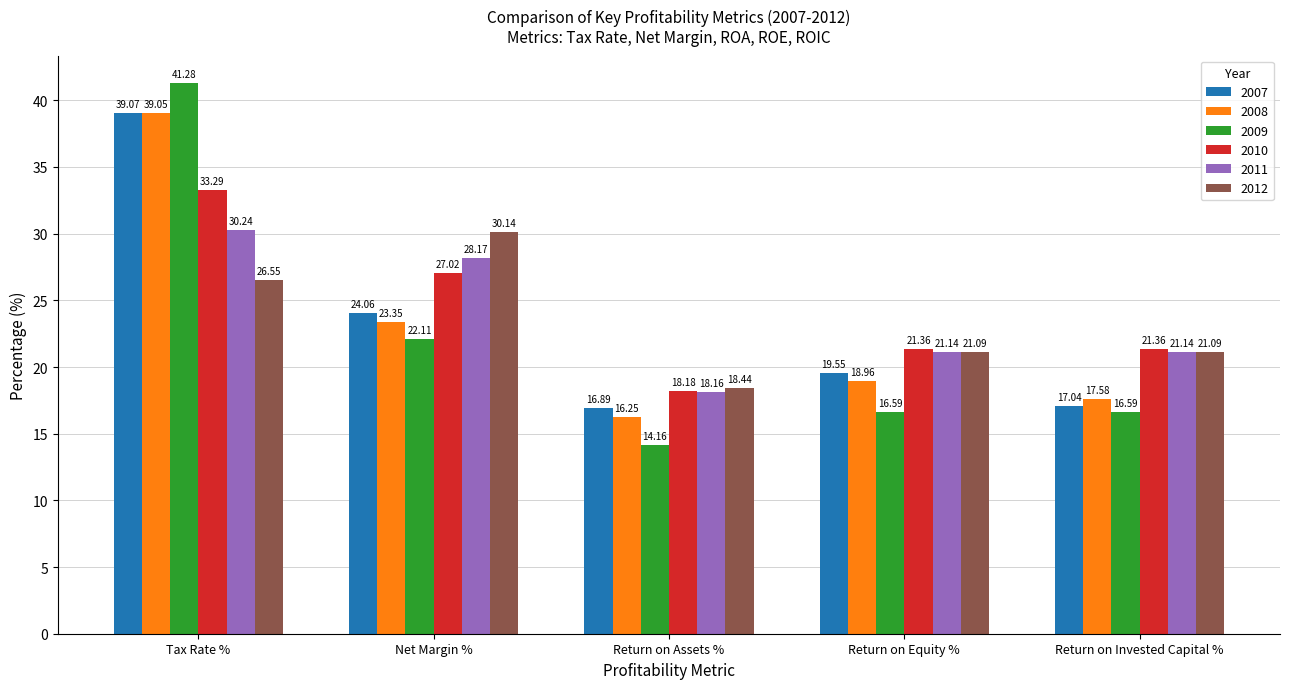

How many data points in 2012 are less than 21?

1